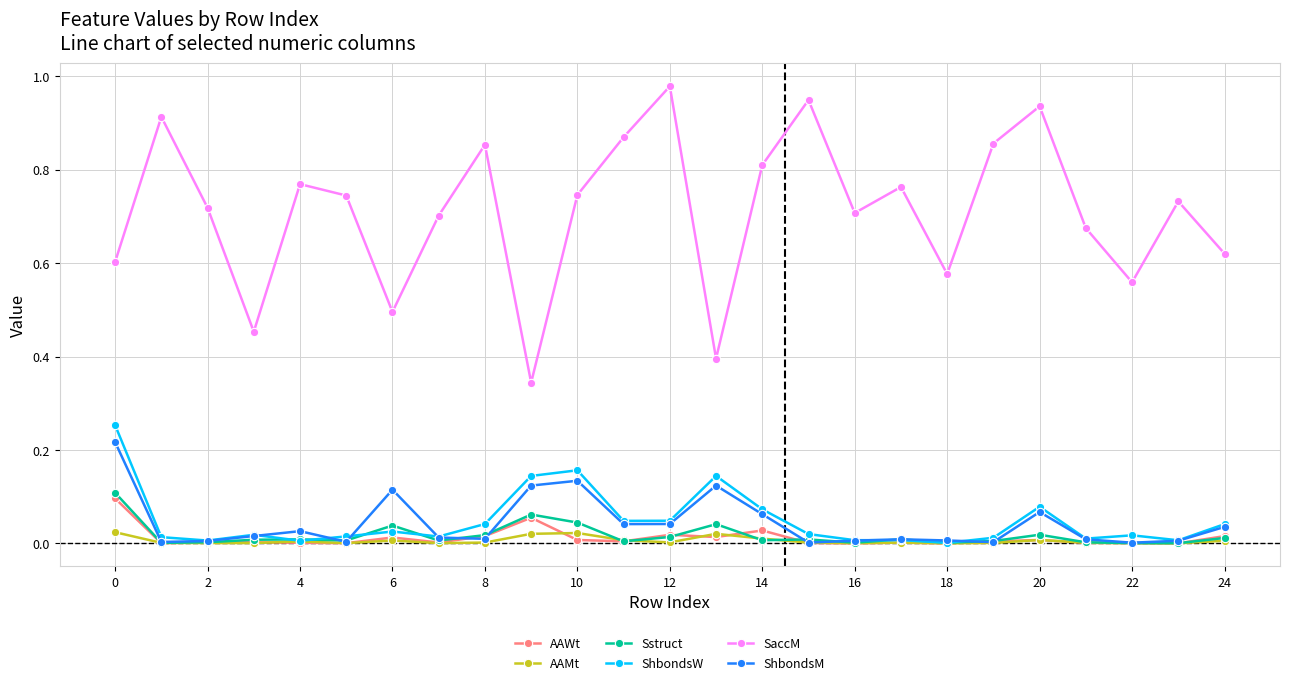

Which series has the widest spread of values?

SaccM